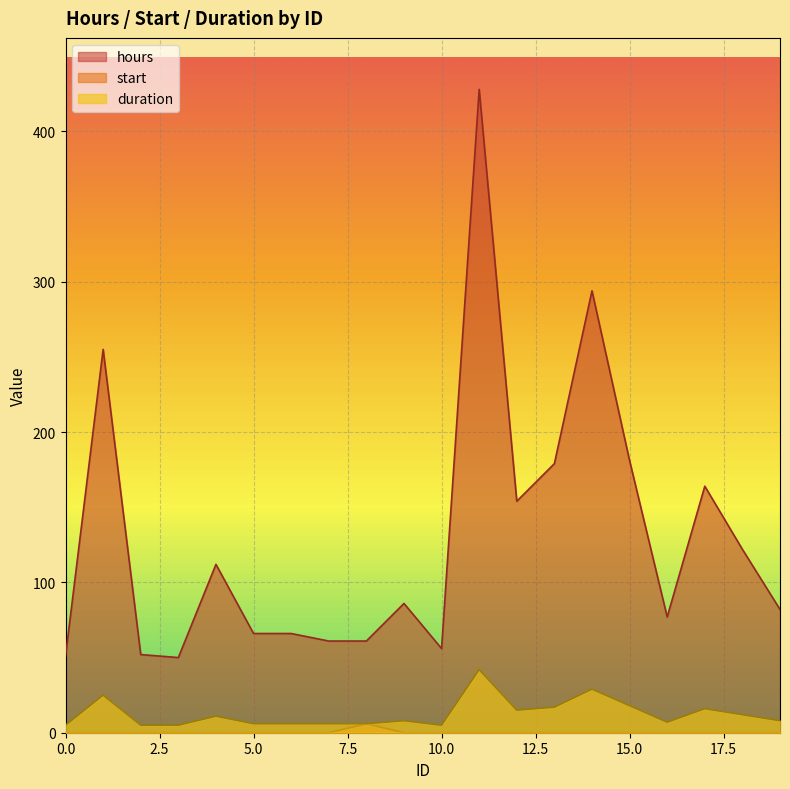

True or false: hours and start intersect in this chart.

False